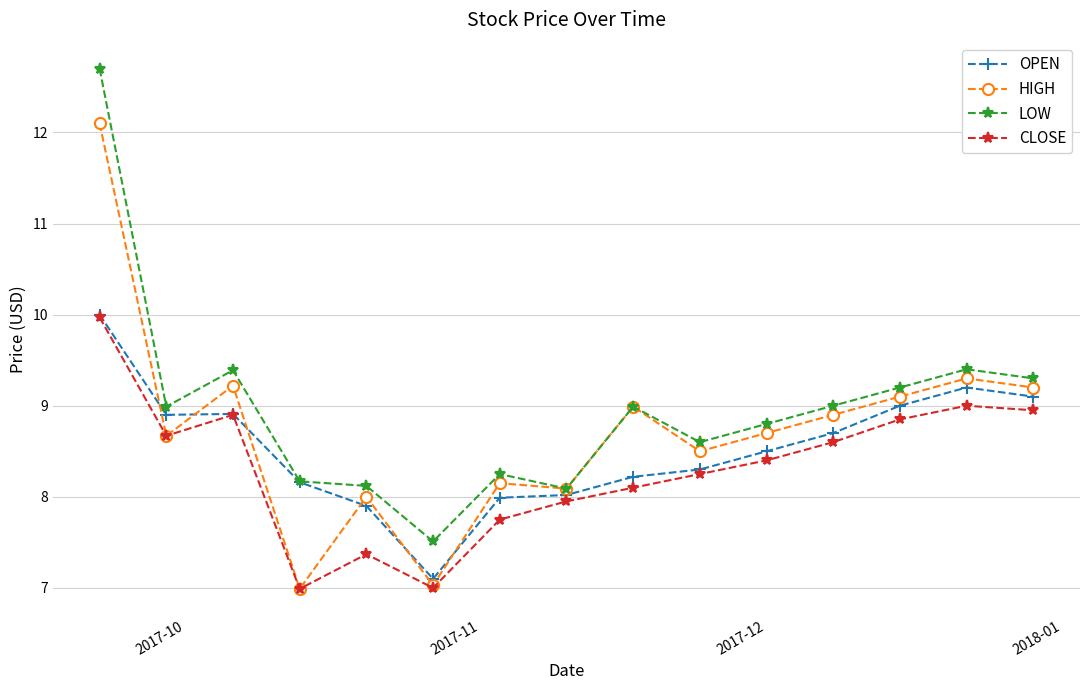

Rank the series by their average value, from lowest to highest.

CLOSE, OPEN, HIGH, LOW